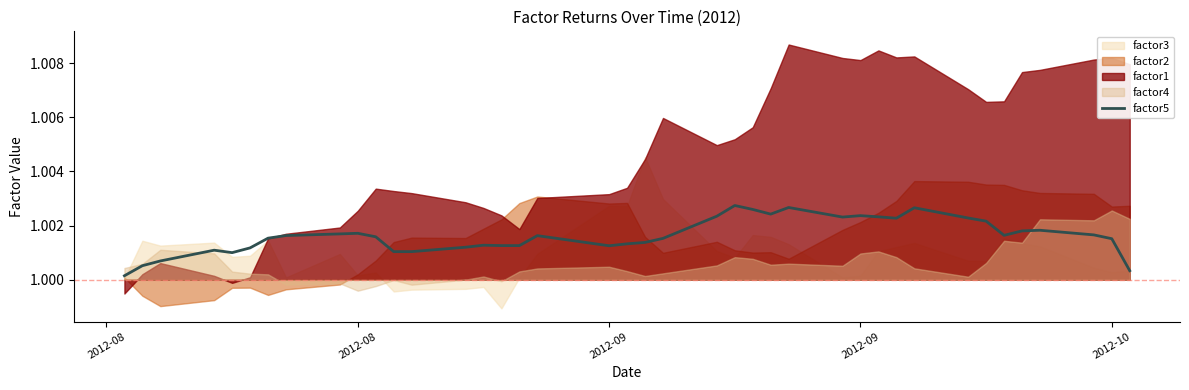

What is the value of the 40th point from the left?

1.0